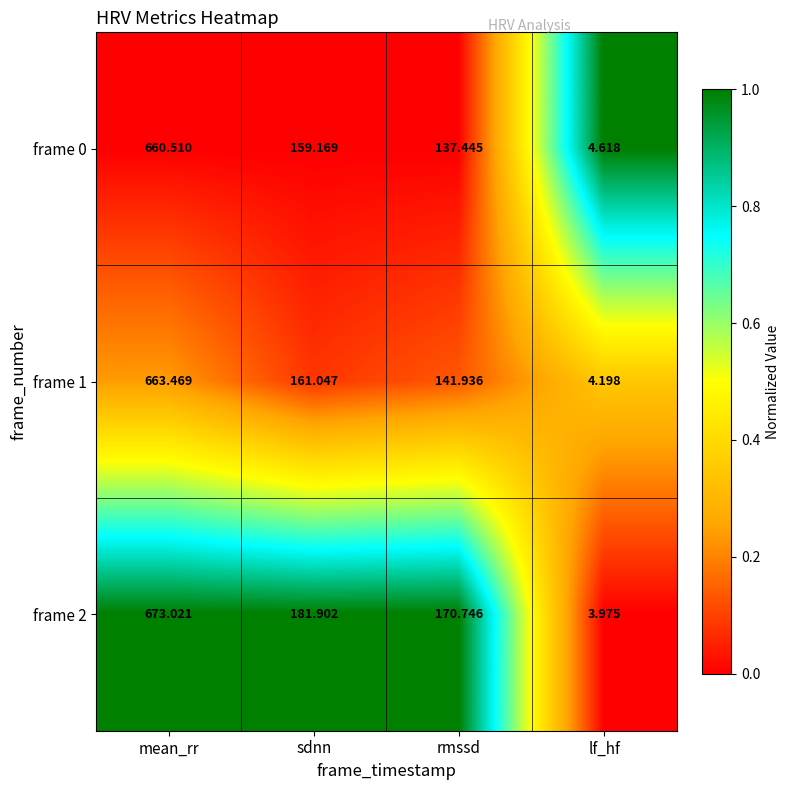

Which category has the lowest value in the frame 1 series?

lf_hf